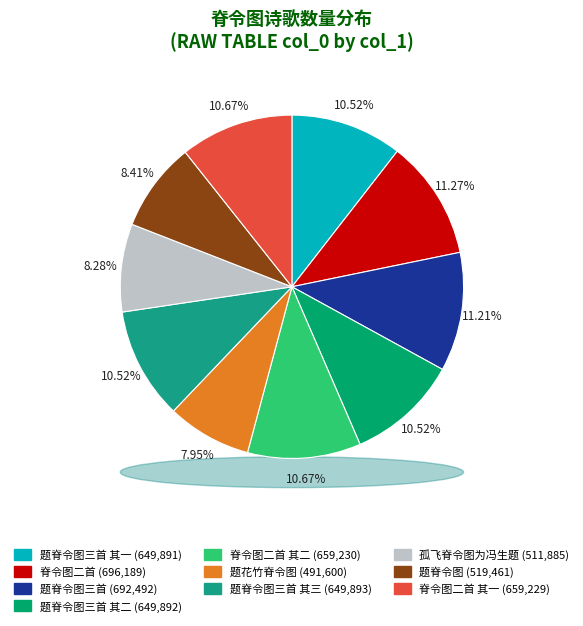

To the nearest percent, what is the difference between the largest and smallest slice percentages?

3%